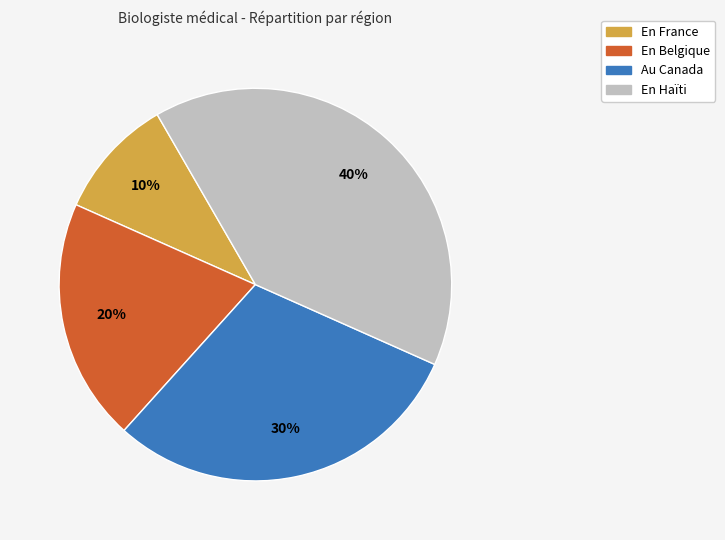

What is the largest slice in the pie chart?

En Haïti